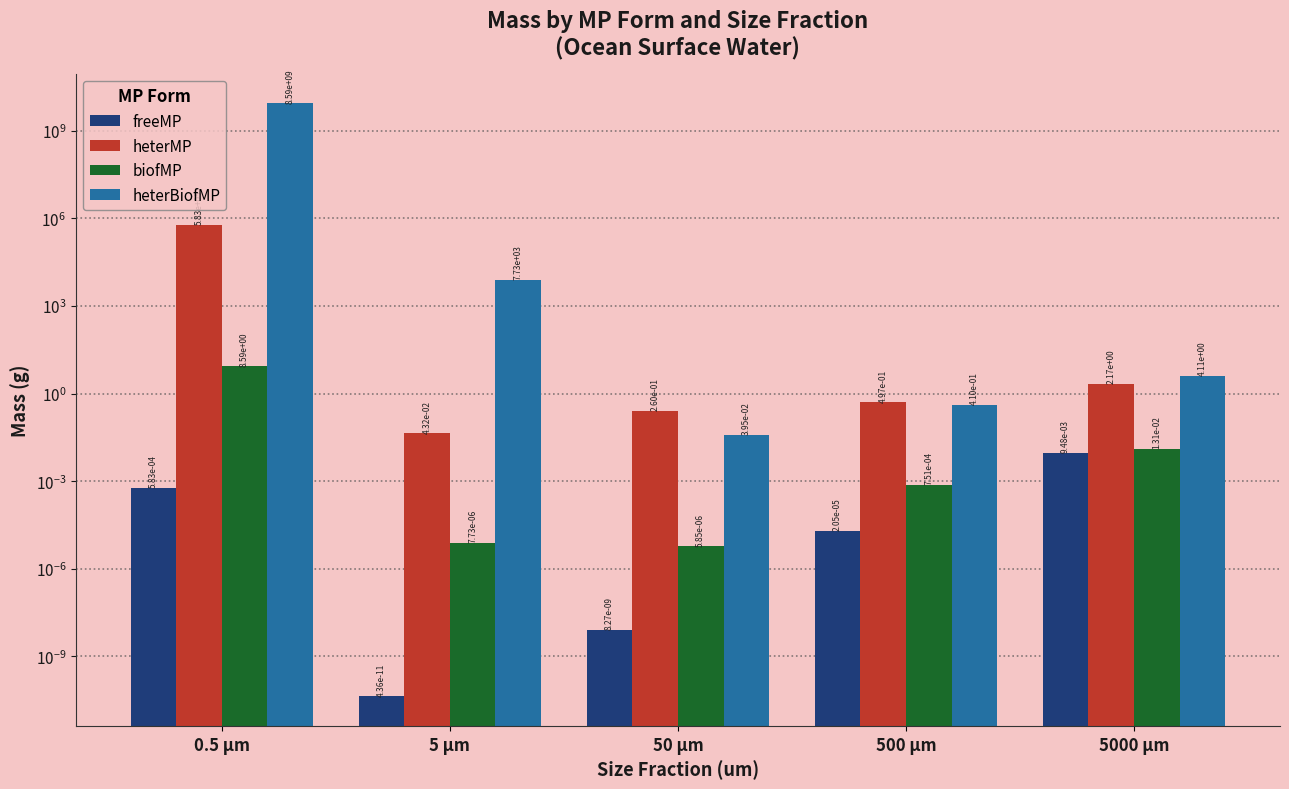

True or false: freeMP has a value of 0.0 at 0.5 µm.

False